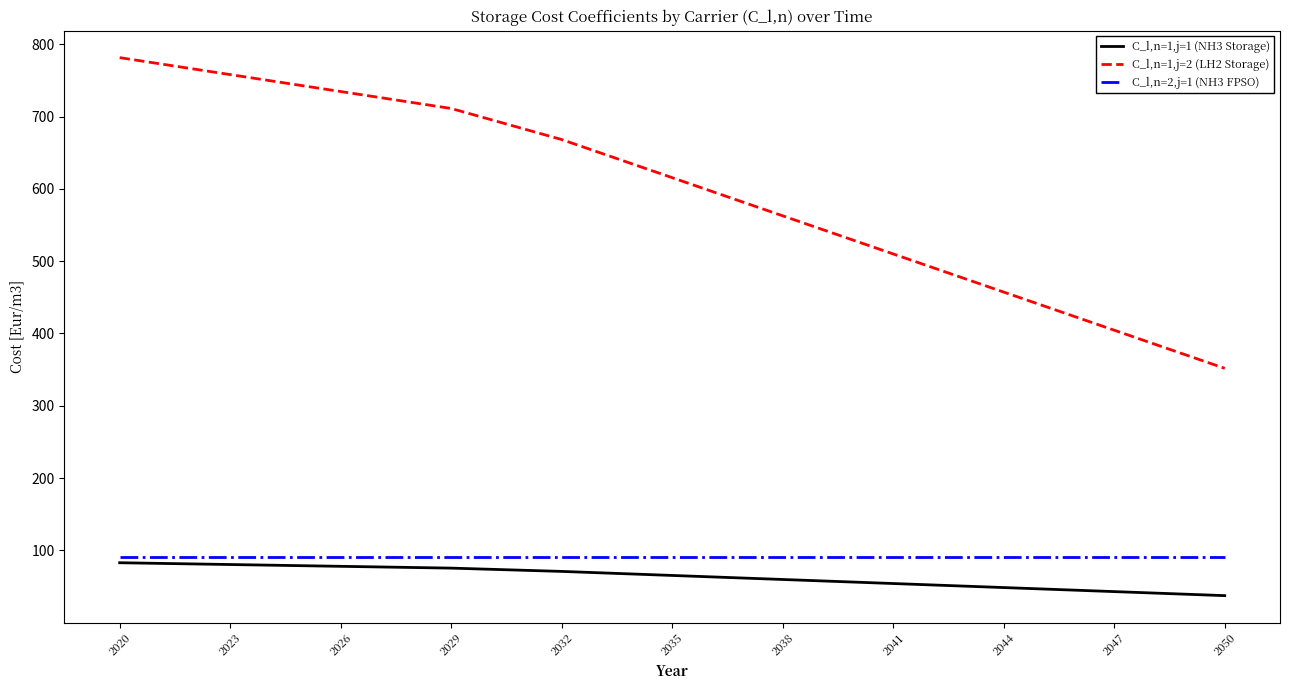

Which series has the widest spread of values?

C_l,n=1,j=2 (LH2 Storage)